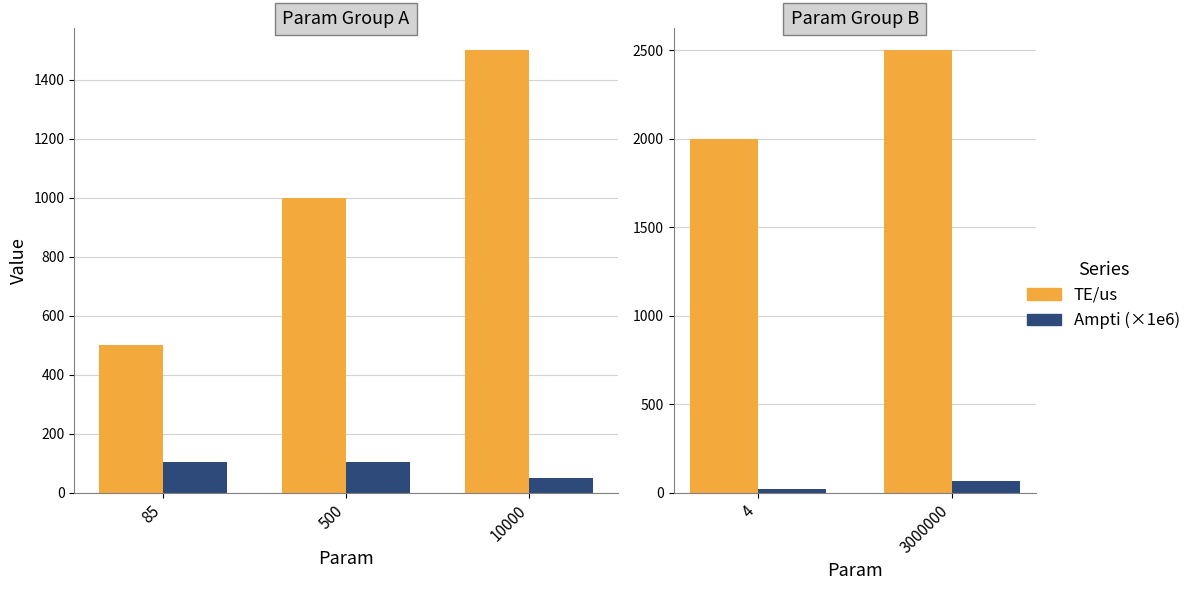

Which series changed the most between 4 and 3000000?

TE/us